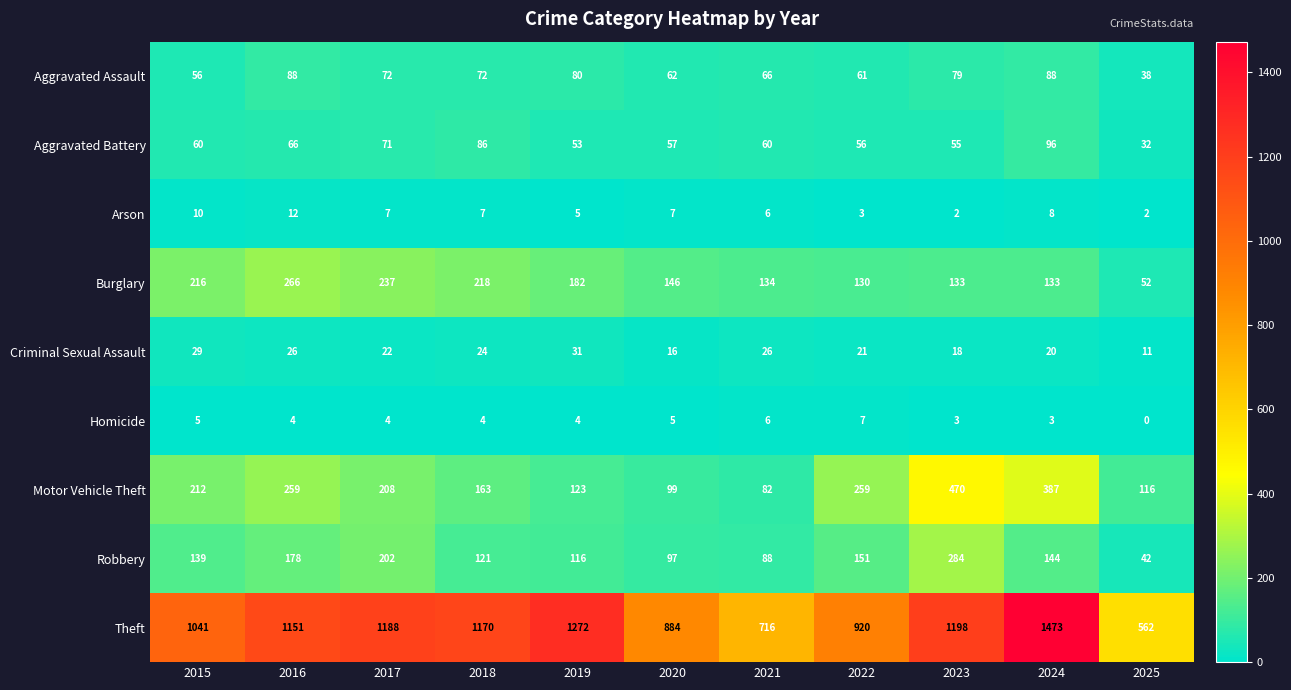

Between 2019 and 2022, which series saw the biggest shift?

Theft